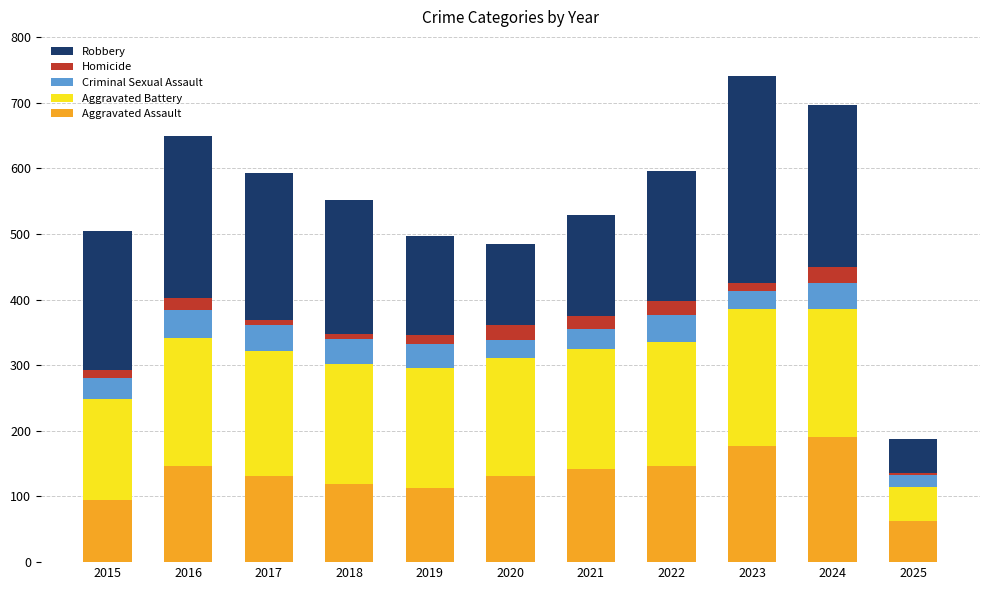

At which label does Aggravated Assault reach its minimum?

2025